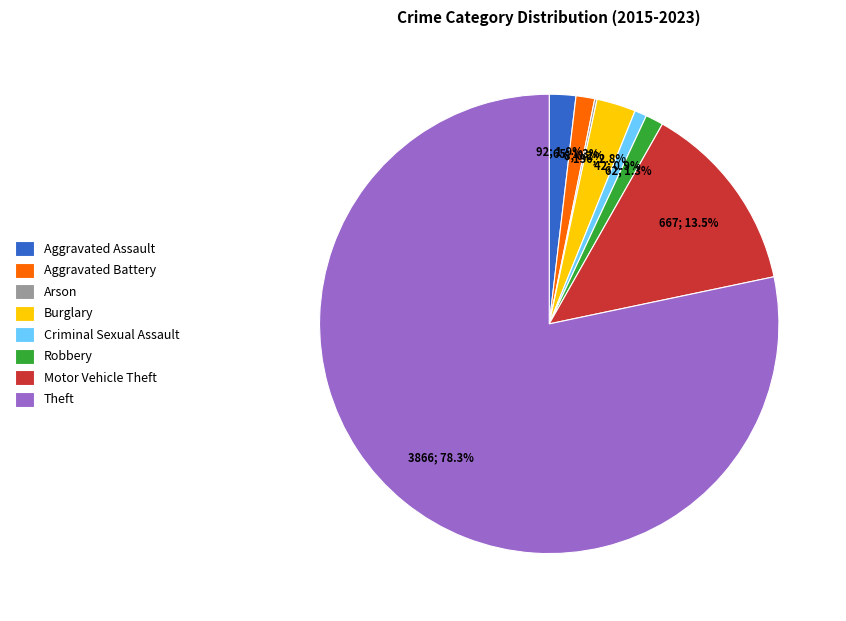

Which has a higher value, Theft or Aggravated Battery?

Theft